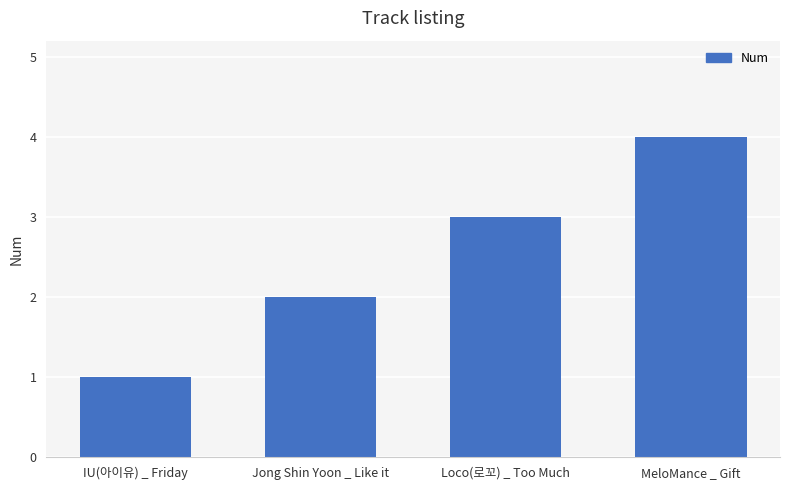

List the labels in order of value, largest first.

MeloMance _ Gift, Loco(로꼬) _ Too Much, Jong Shin Yoon _ Like it, IU(아이유) _ Friday